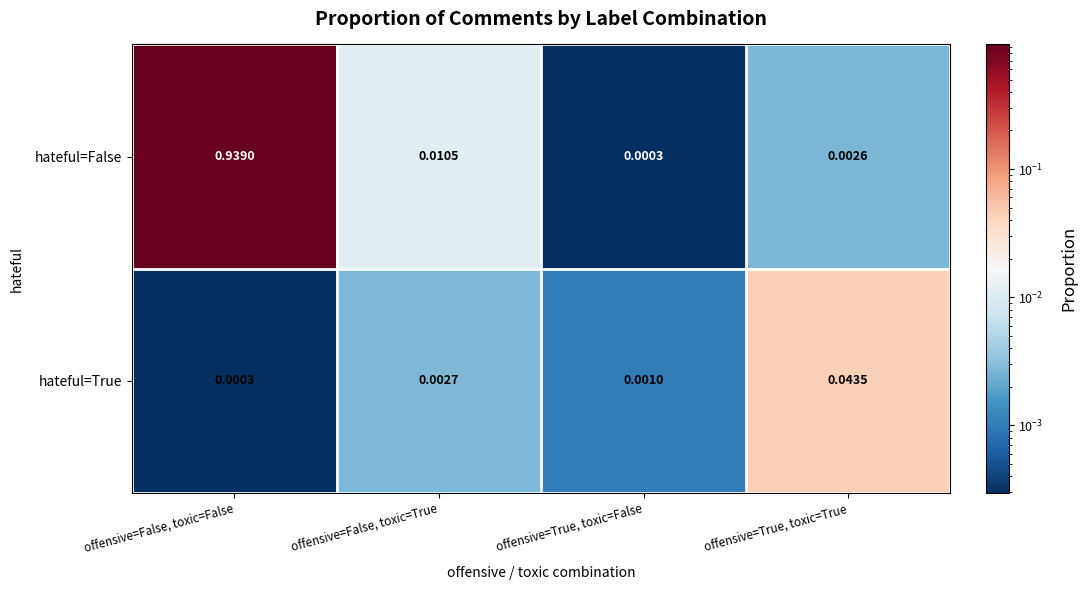

Rank the series by their average value, from lowest to highest.

hateful=True, hateful=False